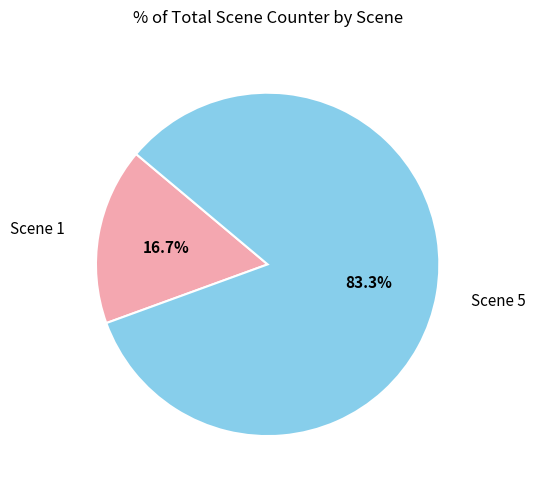

Combined, what portion of the pie is Scene 5 and Scene 1?

100.0%